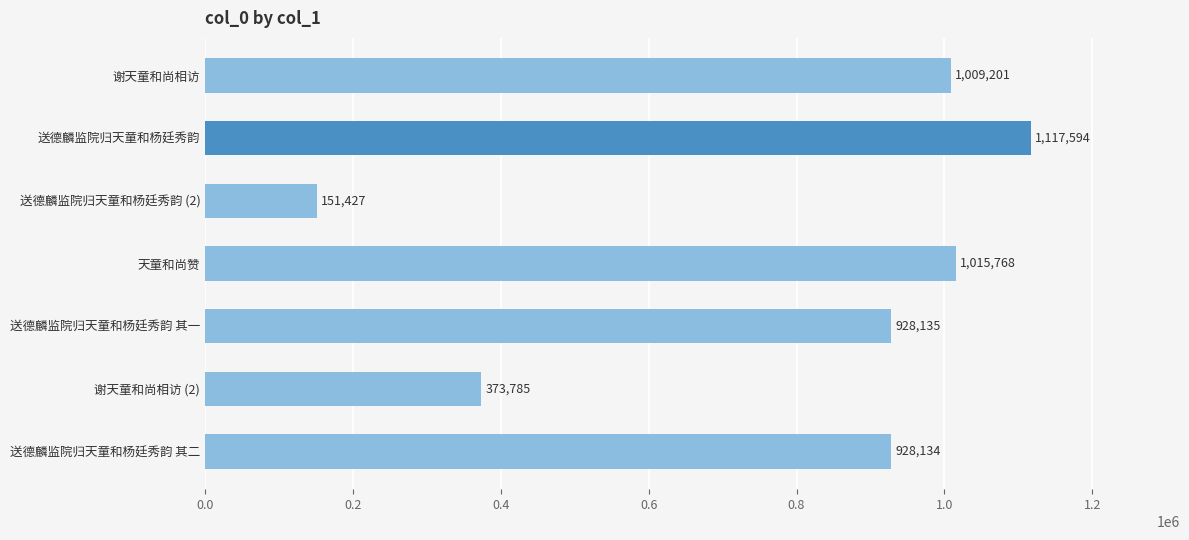

Rank the categories by value from highest to lowest.

送德麟监院归天童和杨廷秀韵, 天童和尚赞, 谢天童和尚相访, 送德麟监院归天童和杨廷秀韵 其一, 送德麟监院归天童和杨廷秀韵 其二, 谢天童和尚相访 (2), 送德麟监院归天童和杨廷秀韵 (2)